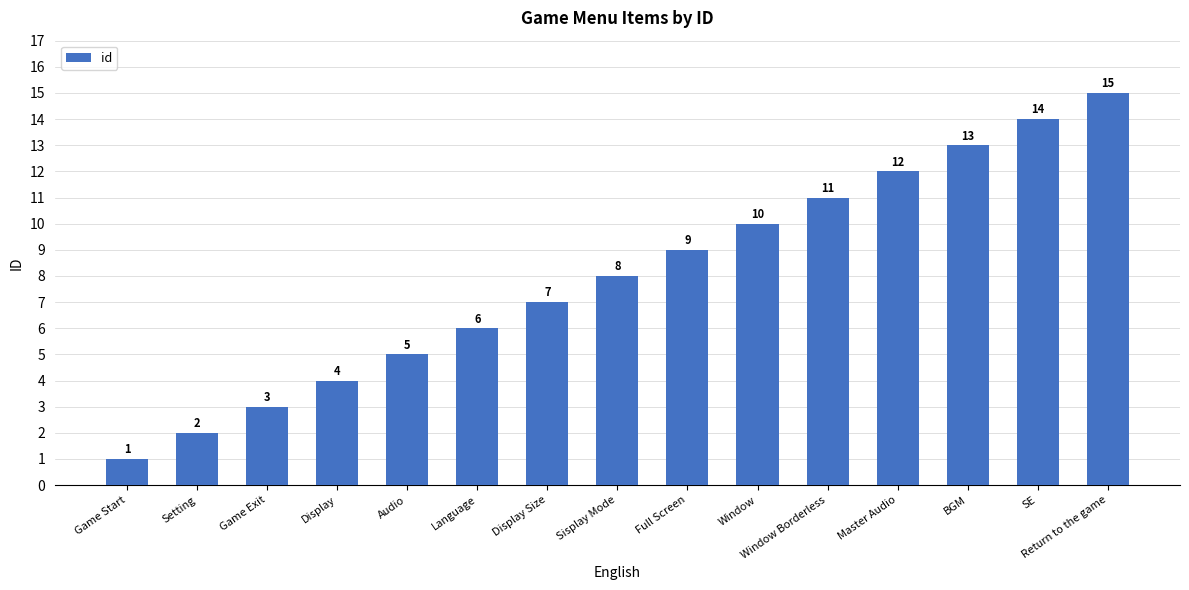

How many values are below 8?

7